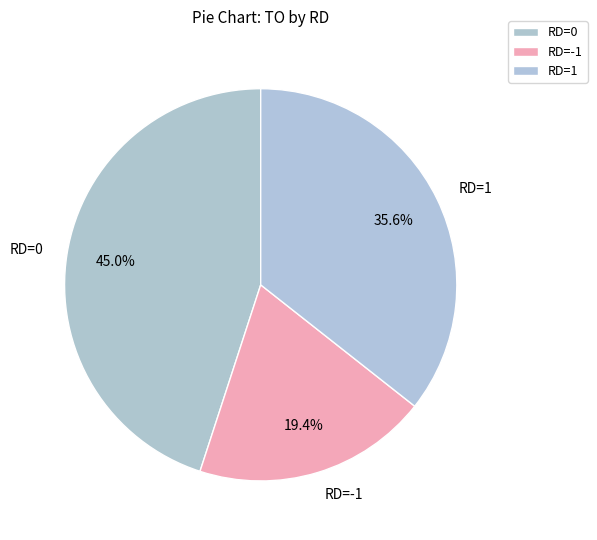

What is the smallest slice in the pie chart?

RD=-1